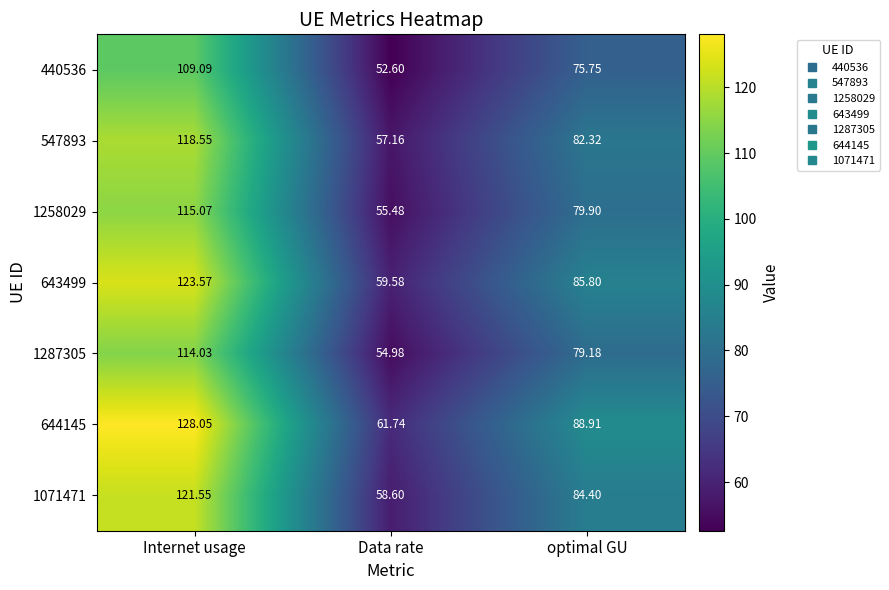

Which series has the largest total across all categories?

644145